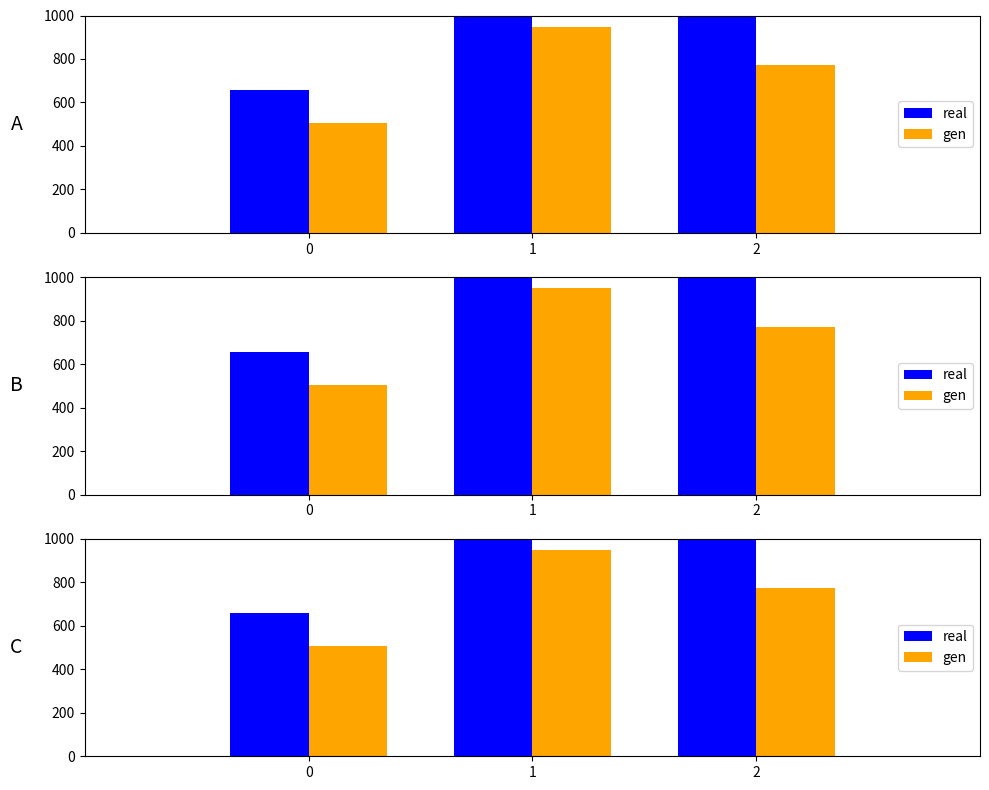

Between 1 and 2, which is larger?

1